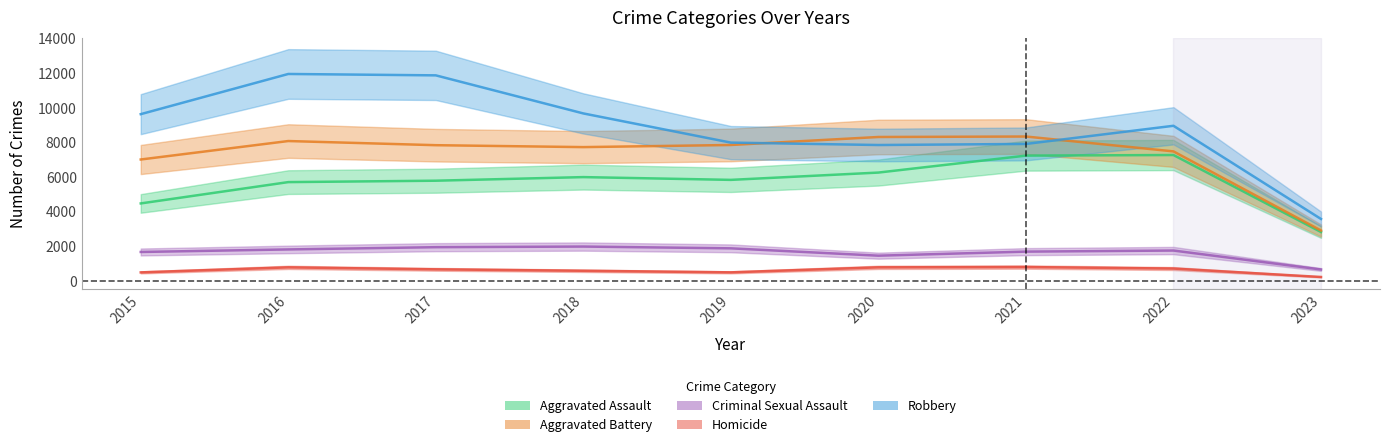

At how many categories does at least one series exceed 9653?

3